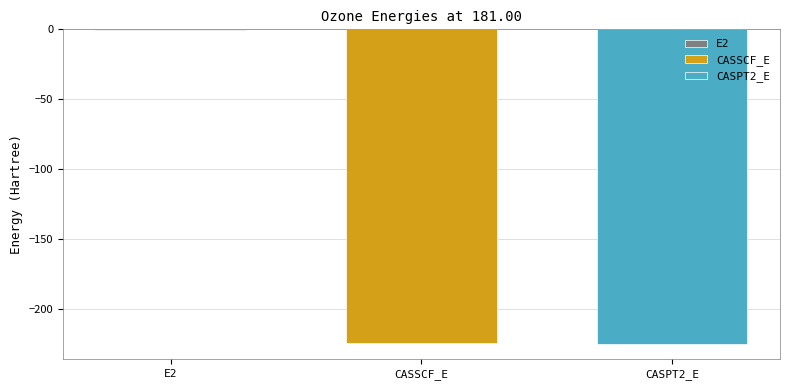

The value of CASSCF_E at CASSCF_E is -224.5. True or false?

True